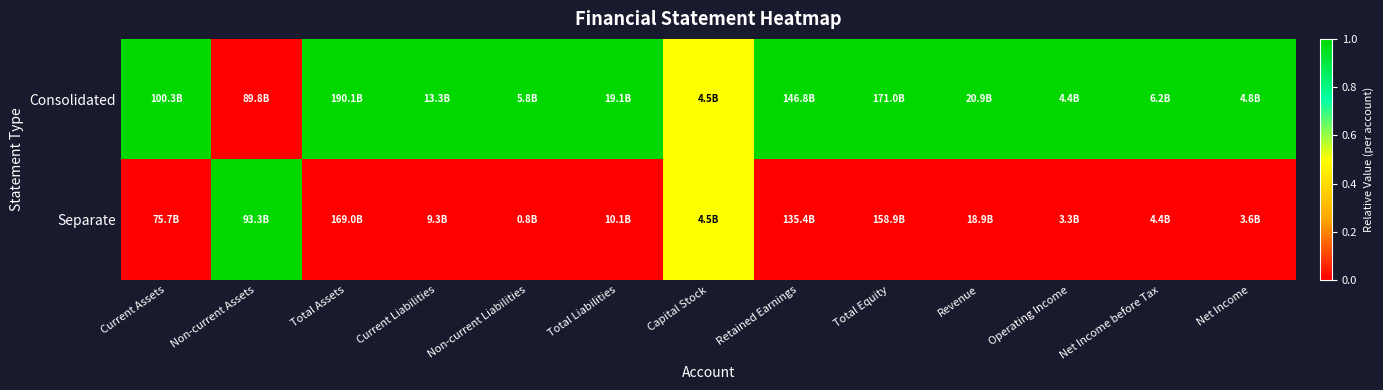

Between Operating Income and Net Income before Tax, which series saw the biggest shift?

Consolidated